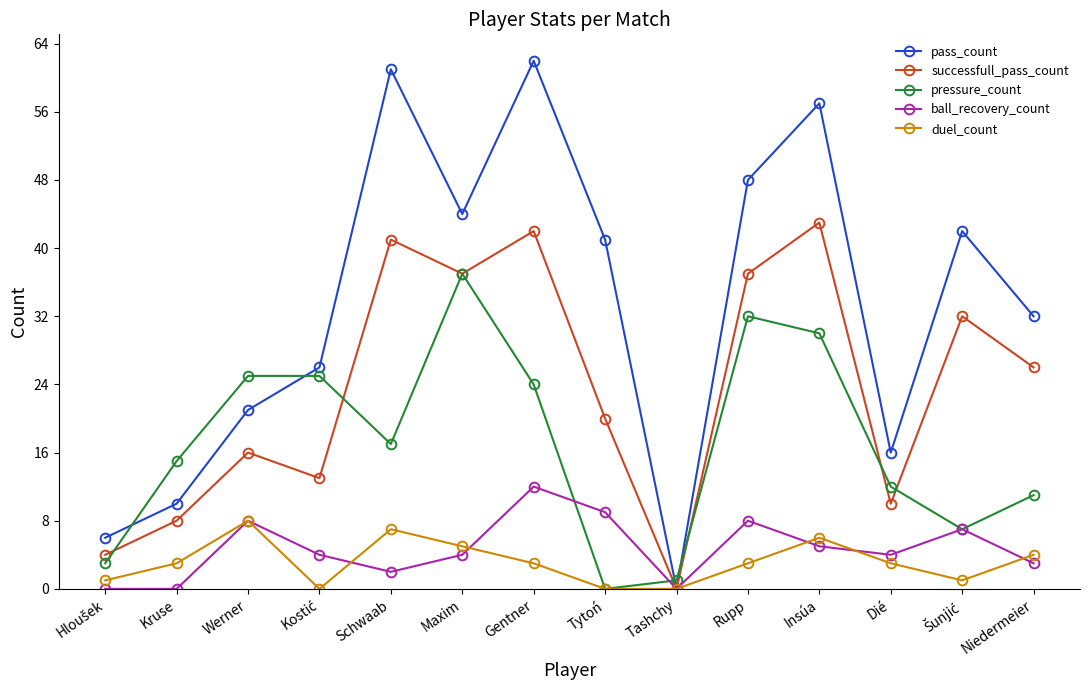

At how many categories does at least one series exceed 8?

12